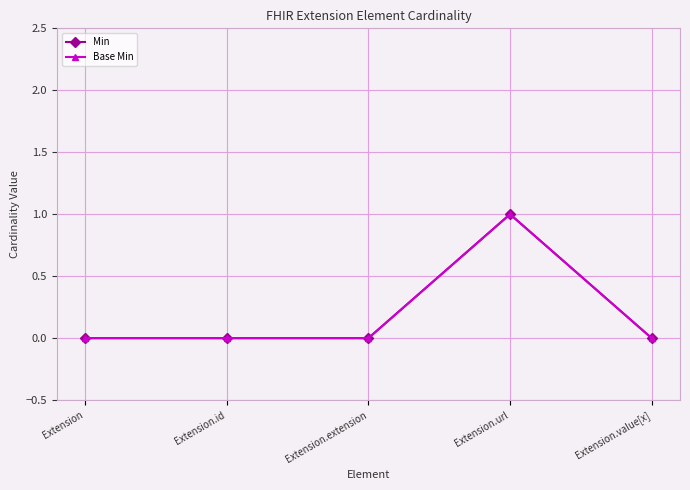

Is this an area chart (filled region under the line)?

No